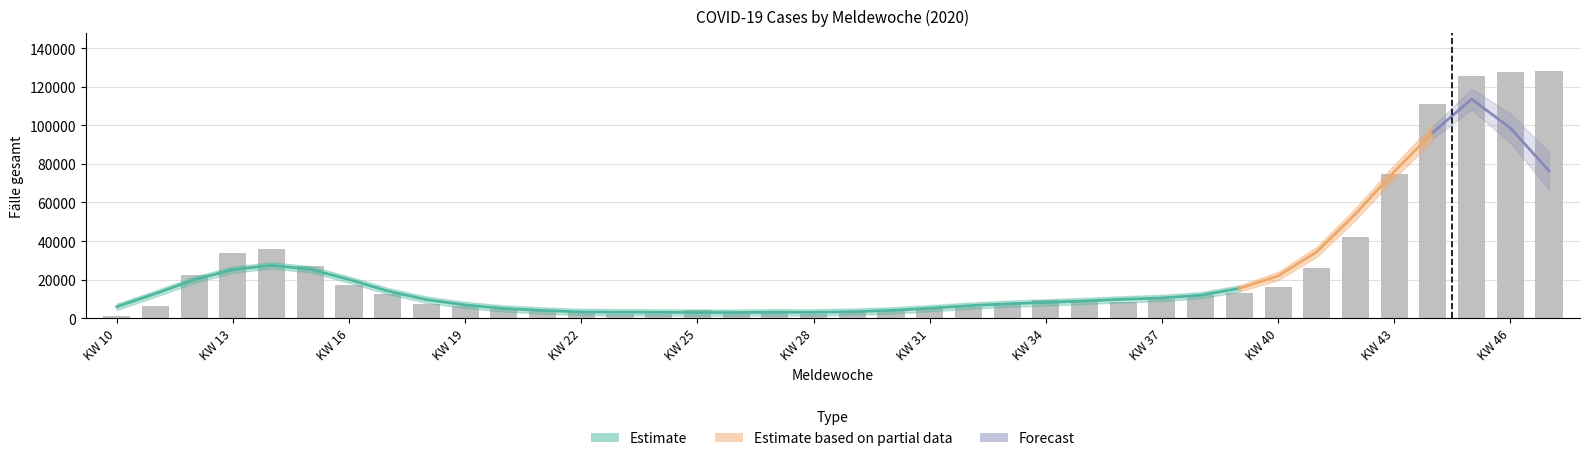

Which series has the largest range (max minus min)?

Fälle gesamt